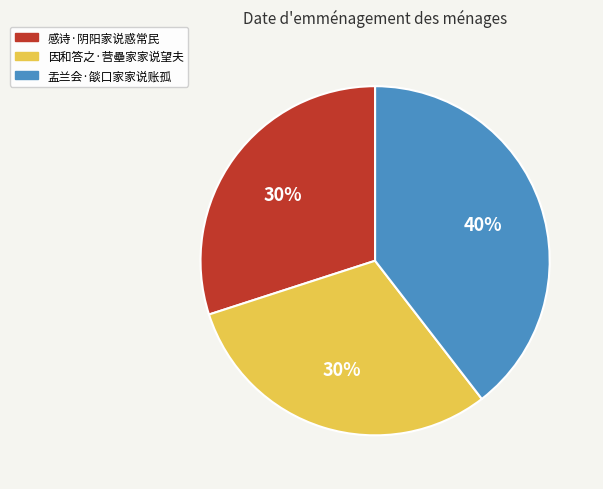

Is the sum of 盂兰会·燄口家家说账孤 and 因和答之·营壘家家说望夫 greater than half?

Yes